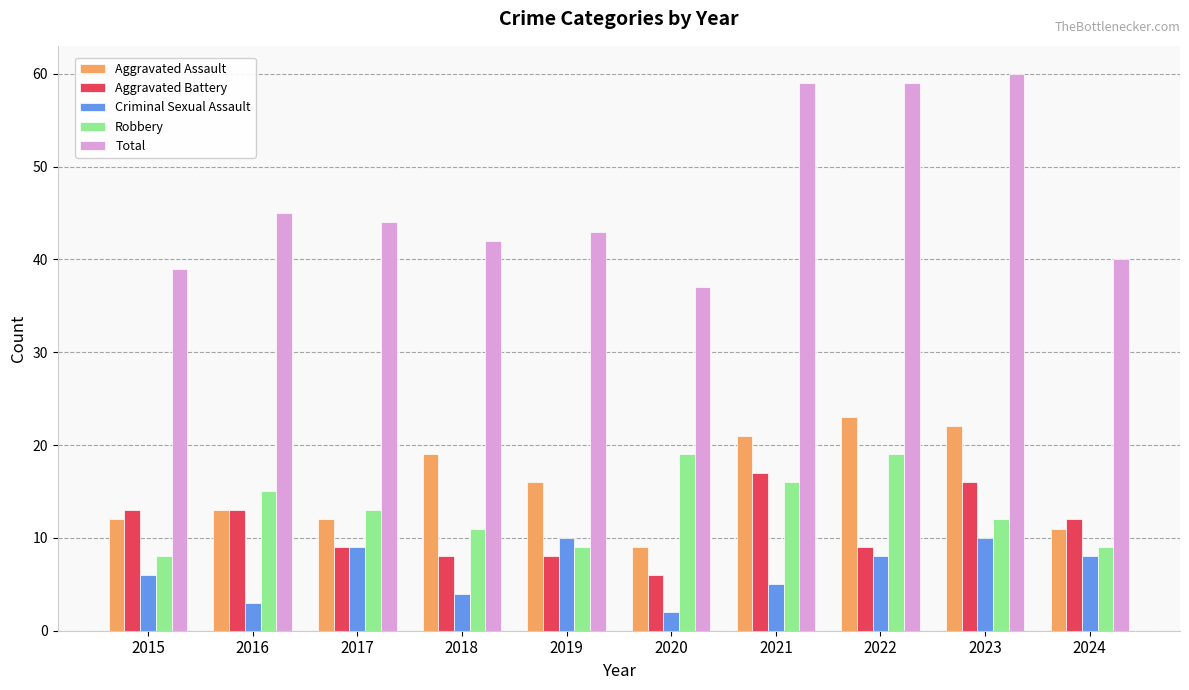

The Aggravated Battery series shows 12 at 2024. True or false?

True